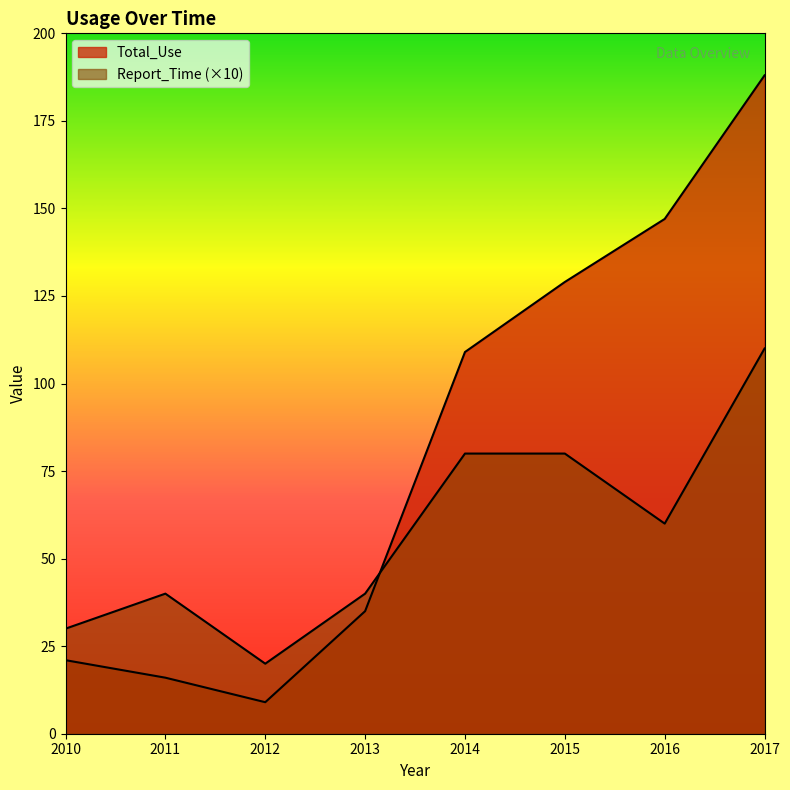

Reading right to left, extract all data points from this chart.

Total_Use: 188	147	129	109	35	9	16	21
Report_Time: 110	60	80	80	40	20	40	30